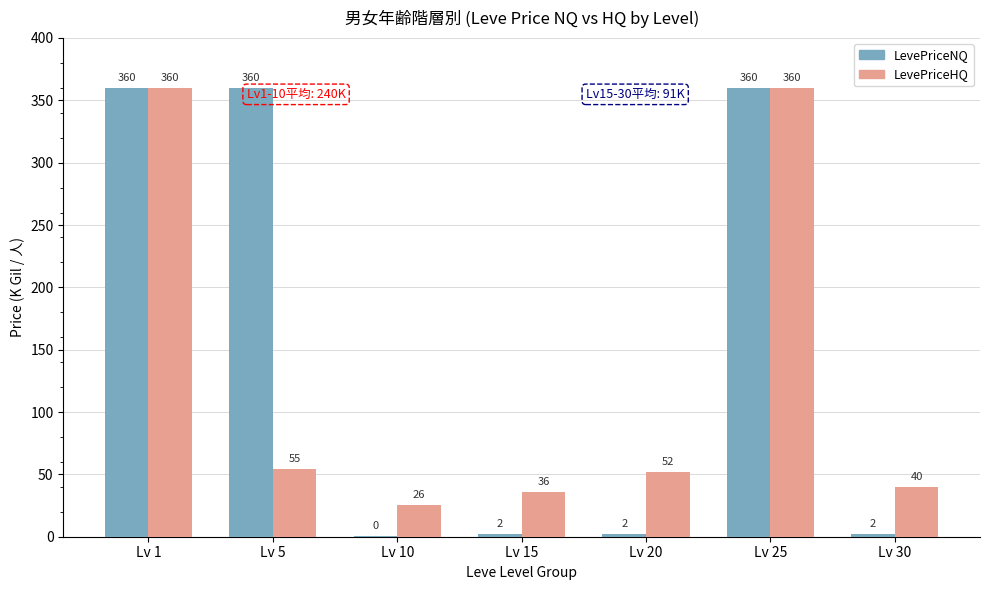

What is the difference between the second highest and minimum values in the LevePriceHQ series?

334.3